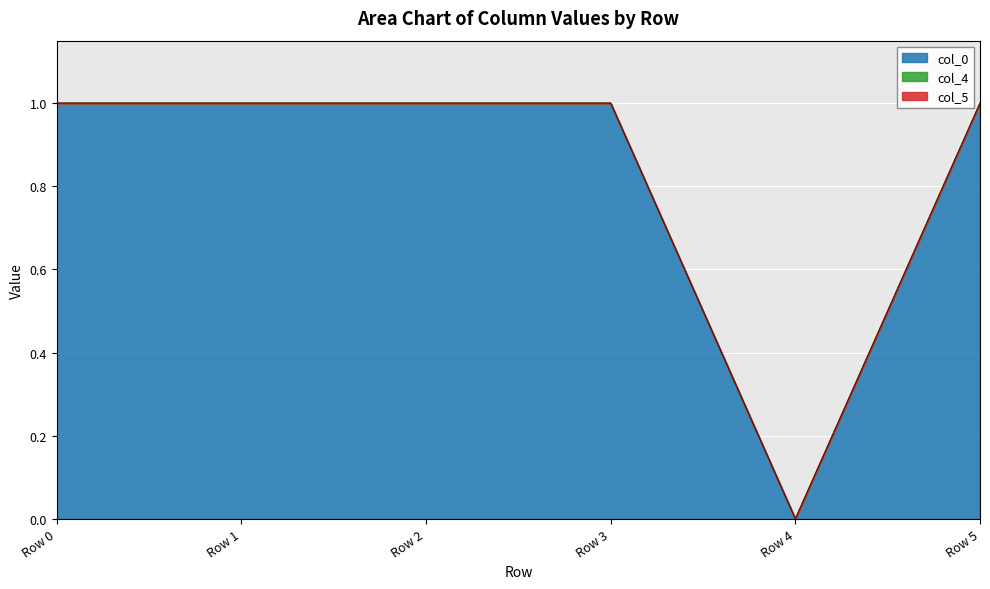

Reading left to right, what are all the values shown in this chart?

col_5: Row 0=1.0	Row 1=1.0	Row 2=1.0	Row 3=1.0	Row 4=0.0	Row 5=1.0
col_0: Row 0=1.0	Row 1=1.0	Row 2=1.0	Row 3=1.0	Row 4=0.0	Row 5=1.0